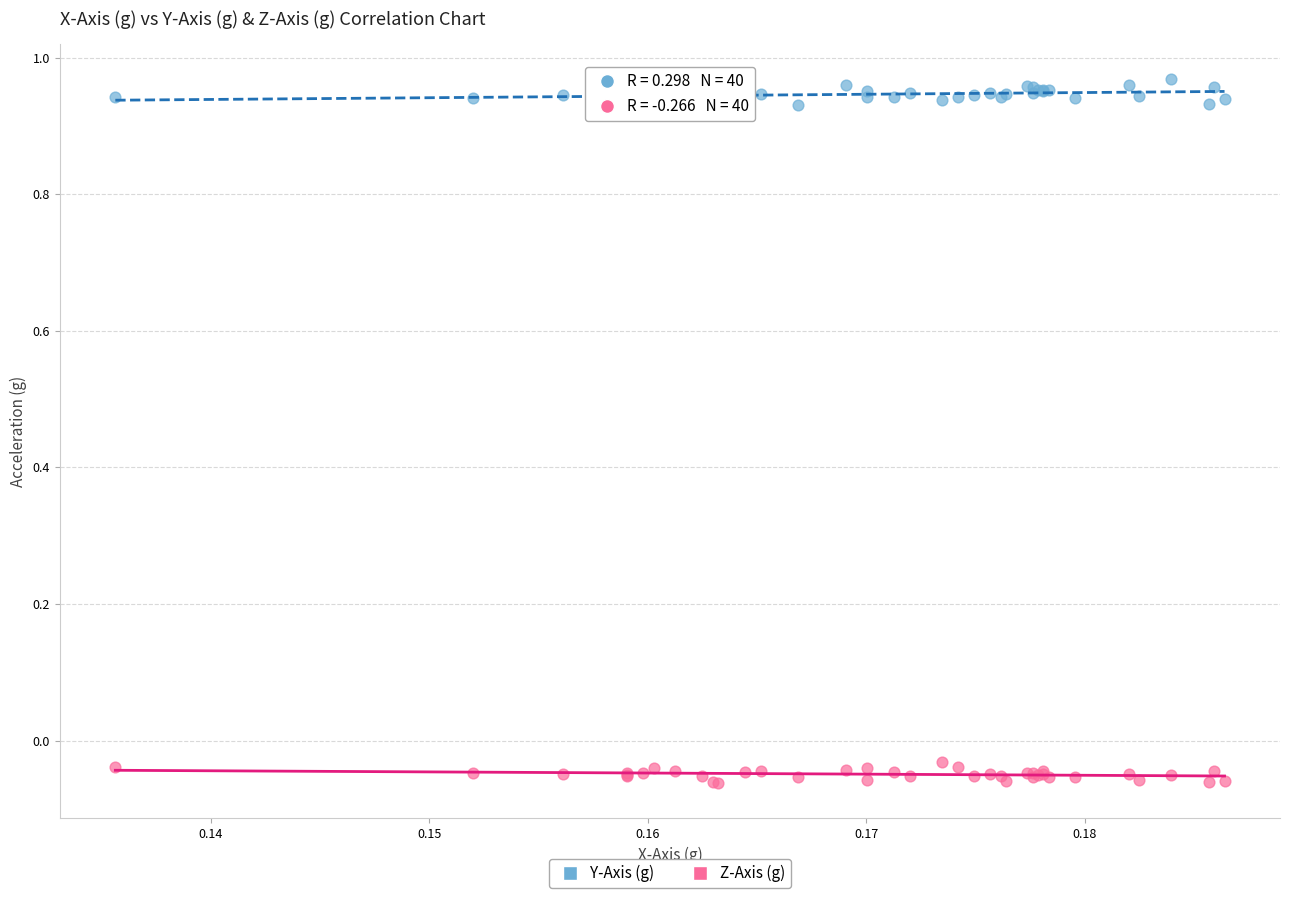

Which series contains the highest Y value?

Y-Axis (g)